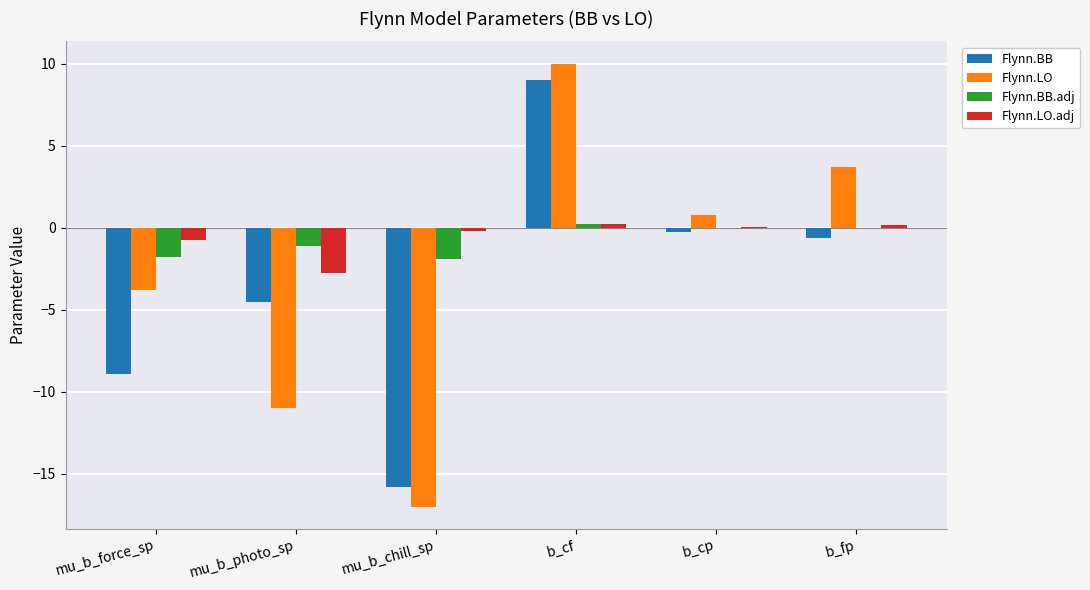

What are all the series names shown in the legend?

Flynn.BB, Flynn.LO, Flynn.BB.adj, Flynn.LO.adj